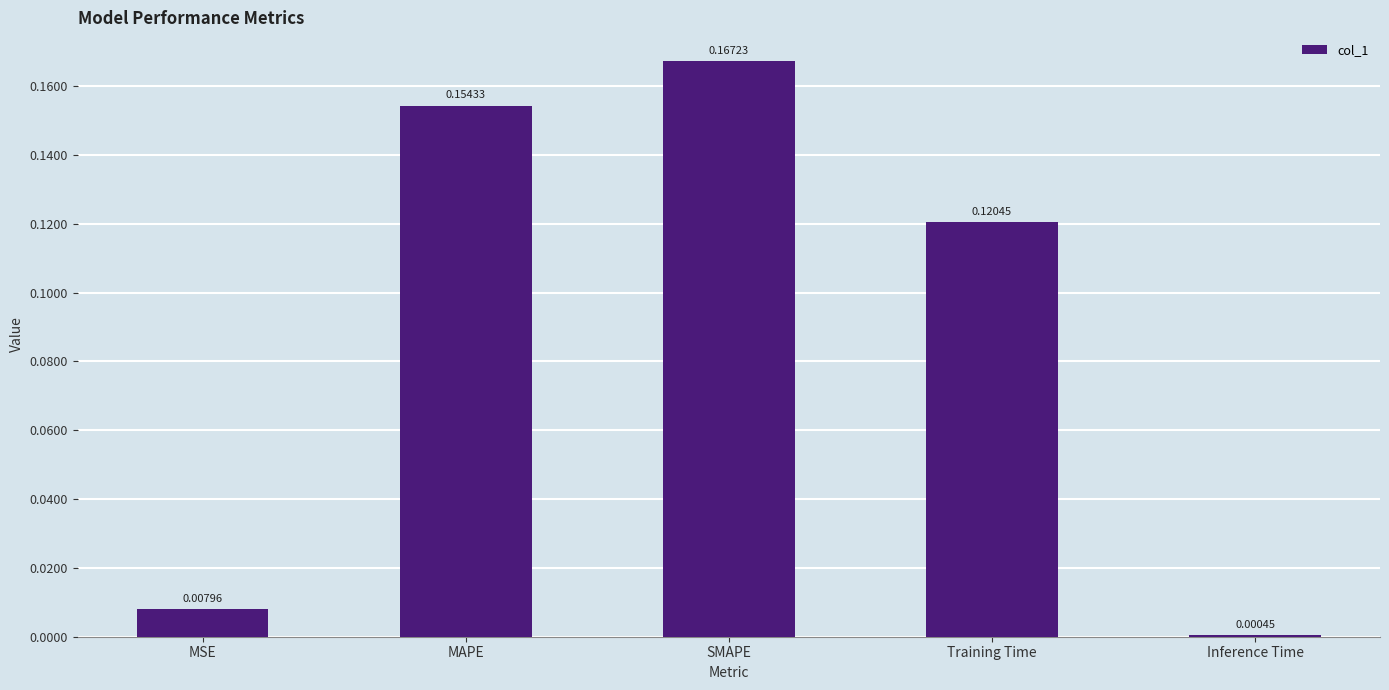

What is the sum of all values?

0.5